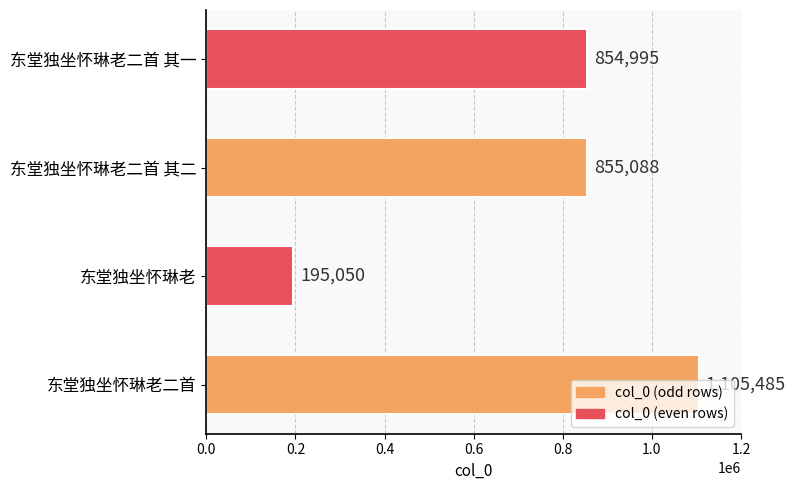

At which label is the value closest to 650267?

东堂独坐怀琳老二首 其一